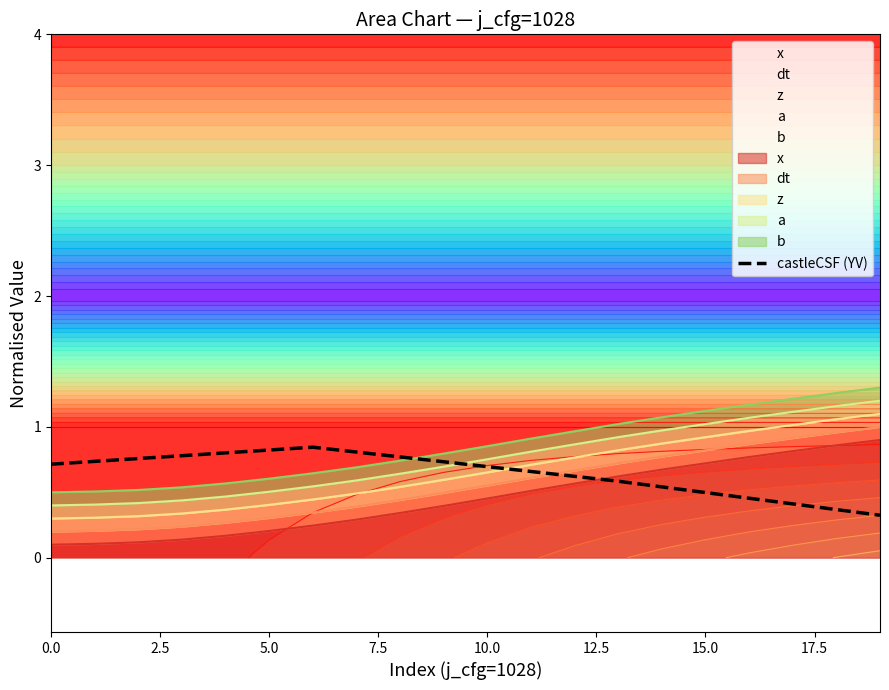

What is the sum of all values?

12.9